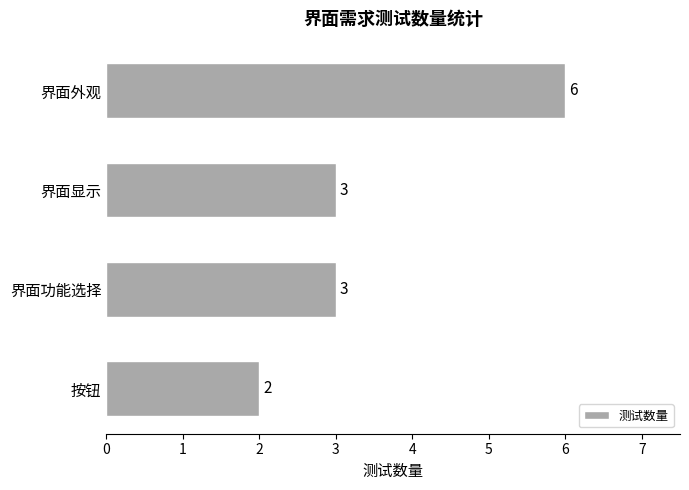

Which category has the lowest value across all series?

按钮